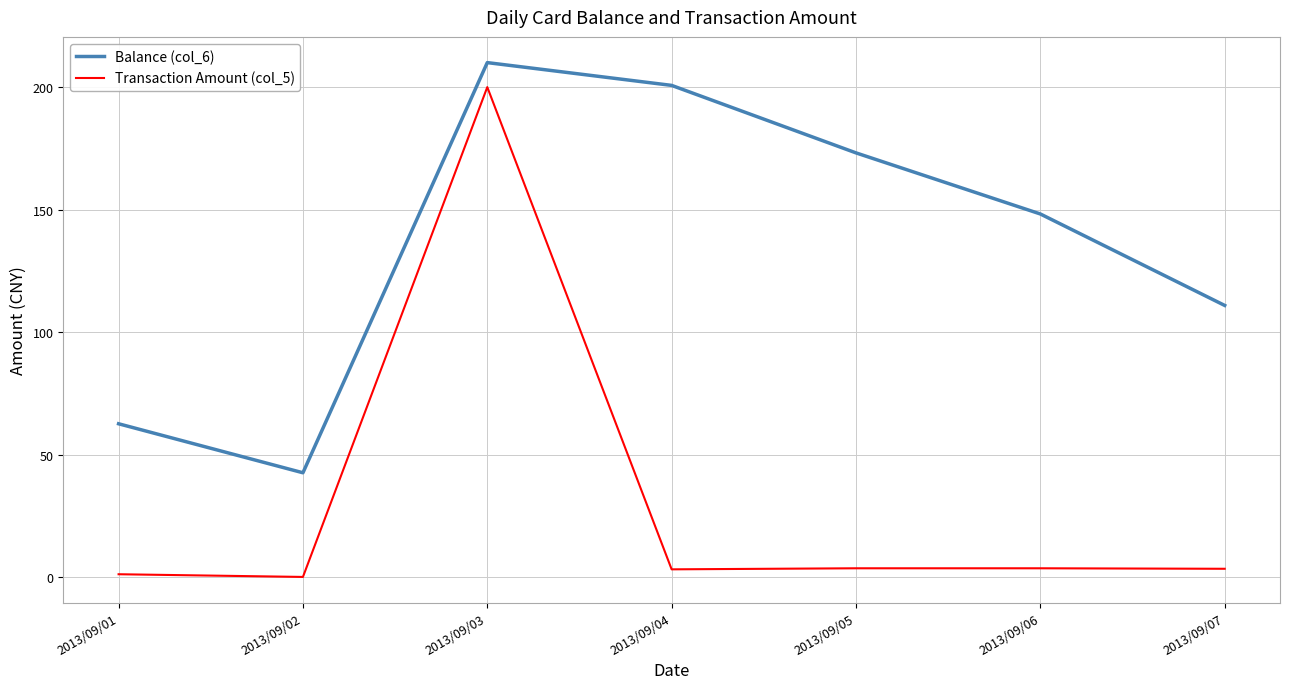

Is this an area chart (filled region under the line)?

No